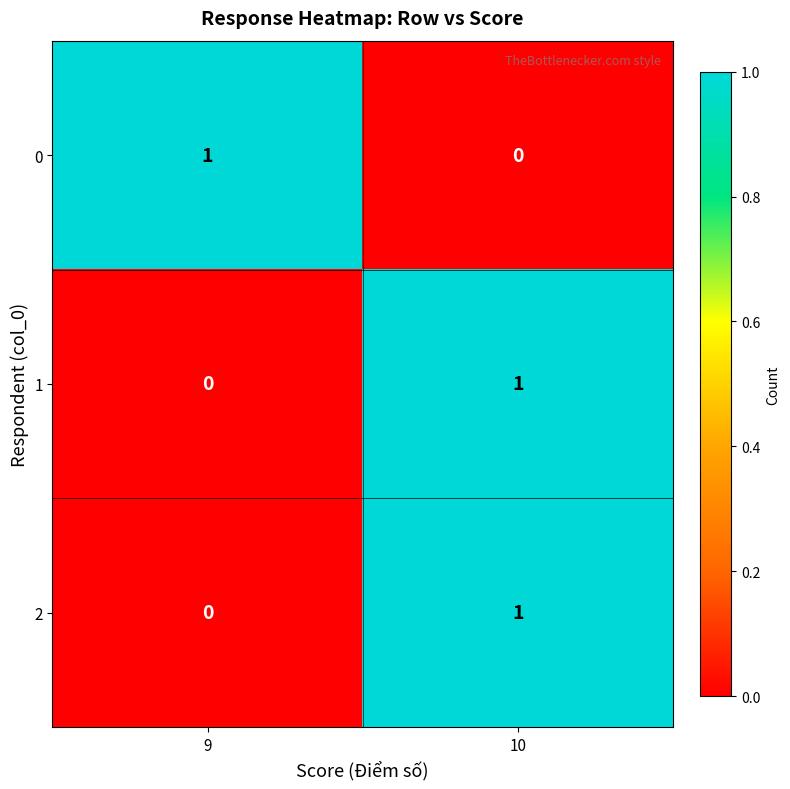

What is the total value across all series at 10?

2